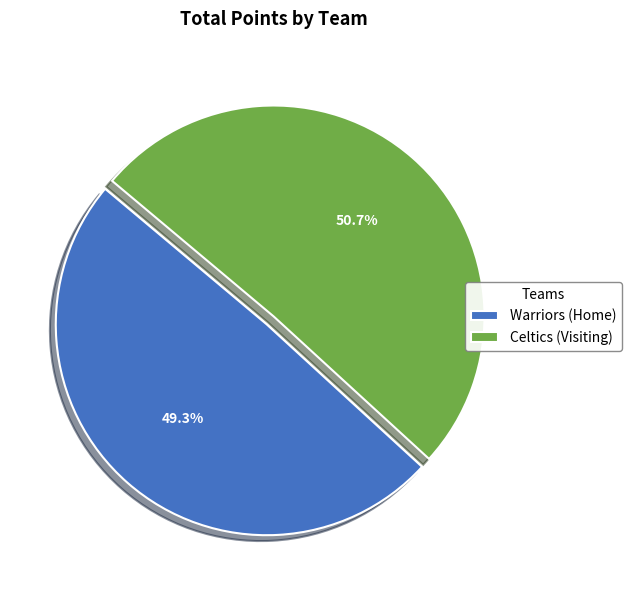

To the nearest percent, what percentage of the pie is Warriors?

49%